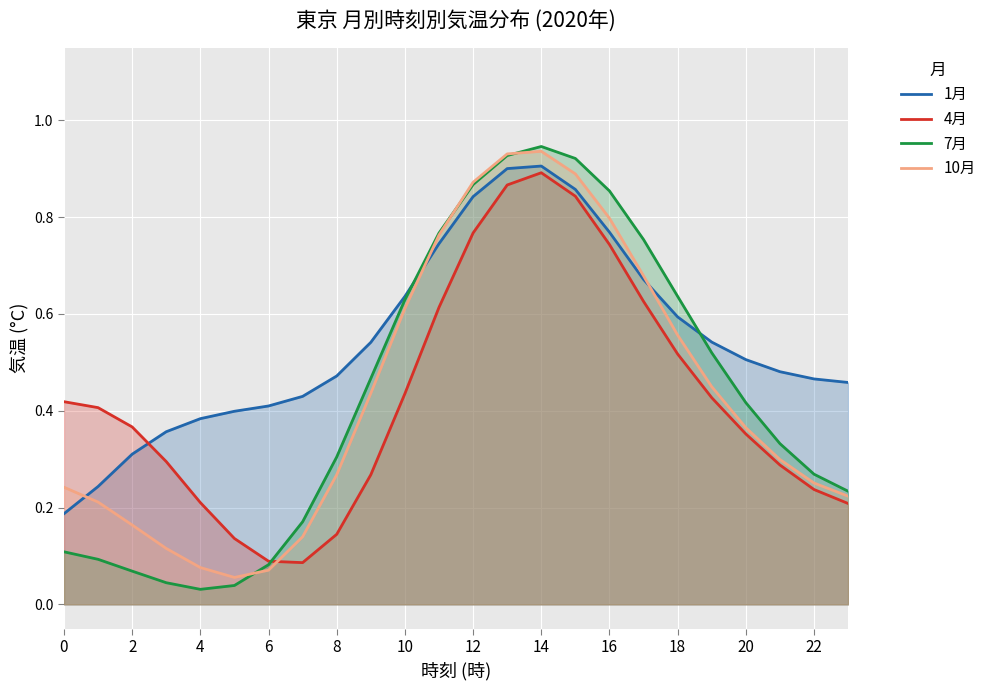

Where is the first local maximum for 7月?

14